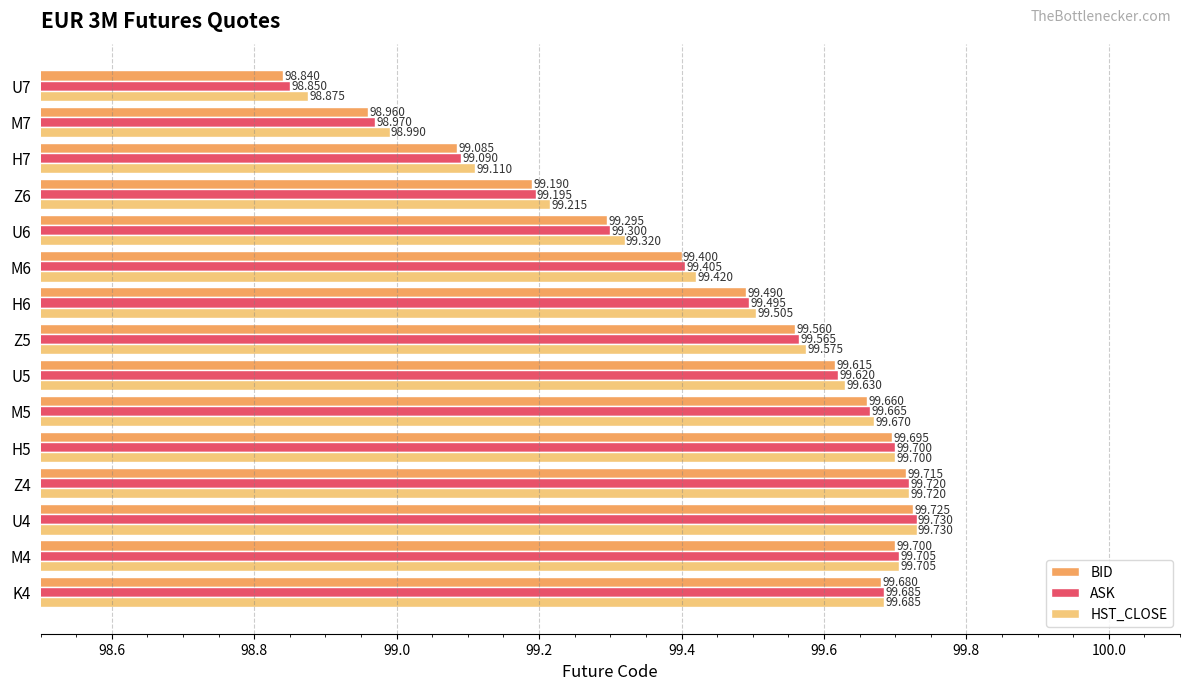

Rank the series at H6 from lowest to highest value.

BID, ASK, HST_CLOSE